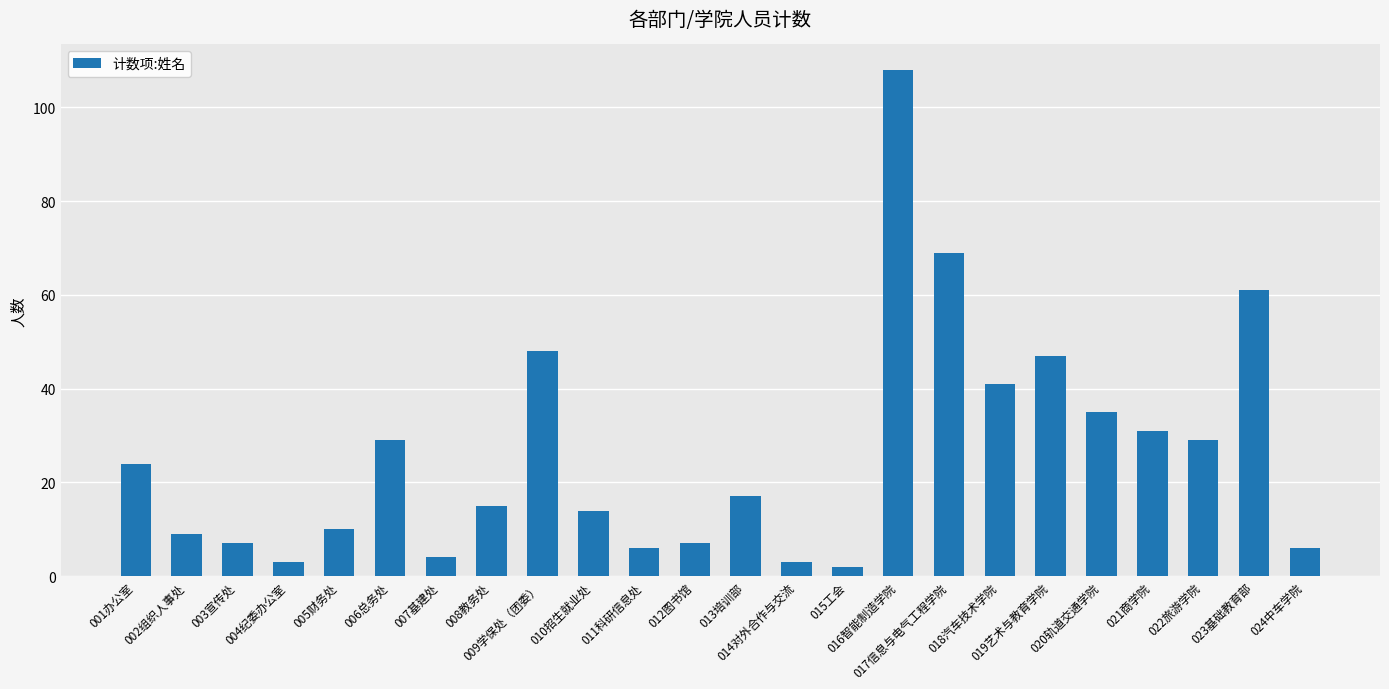

At which category does the chart reach its minimum across all series?

015工会